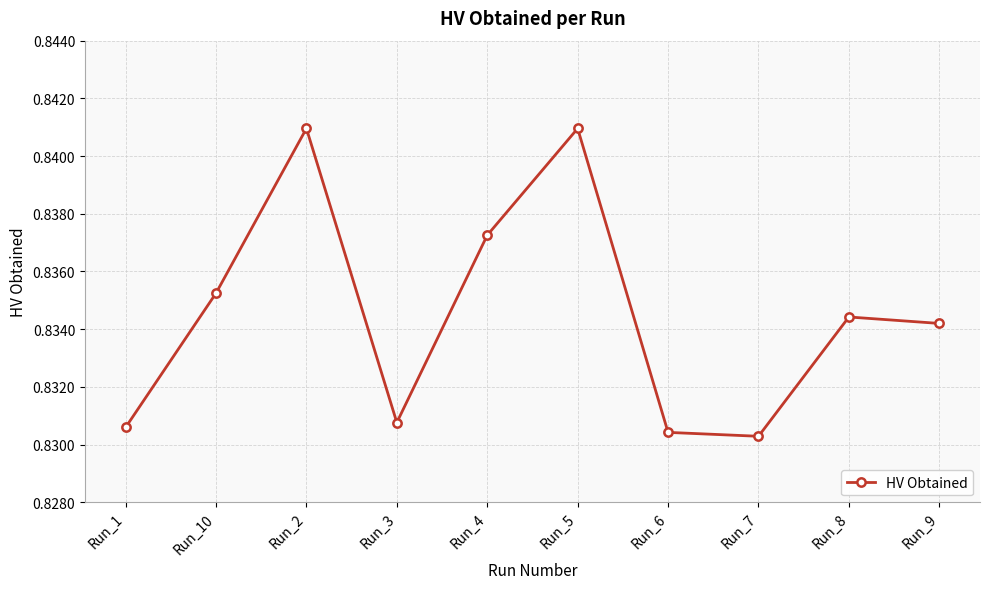

What is the sum of the values at Run_6 and Run_1?

1.7